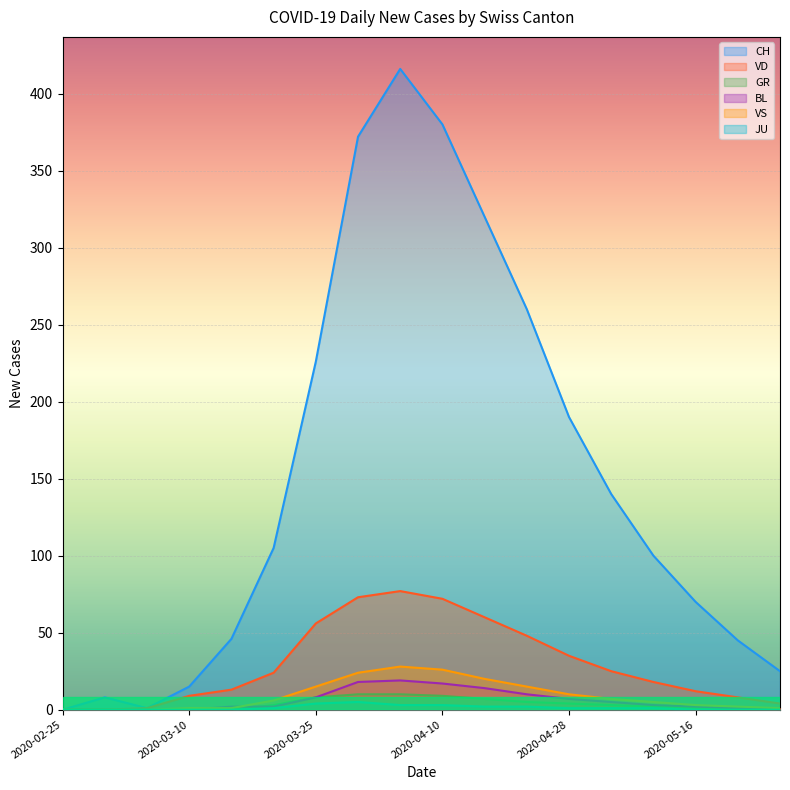

What are all the series names shown in the legend?

CH, VD, GR, BL, VS, JU